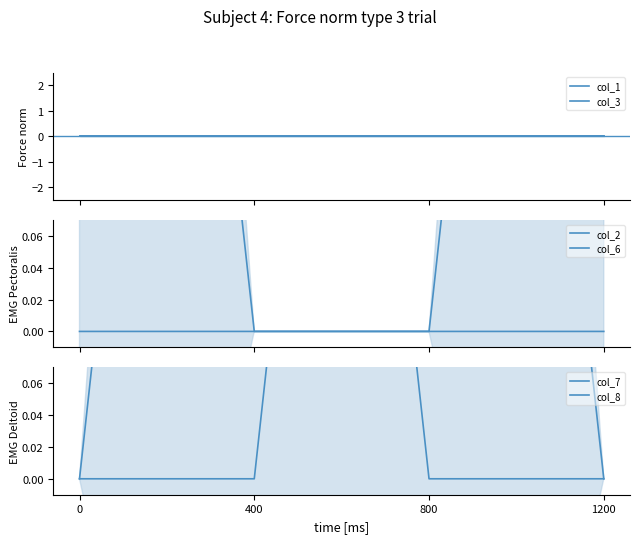

True or false: col_1 and col_3 intersect in this chart.

False